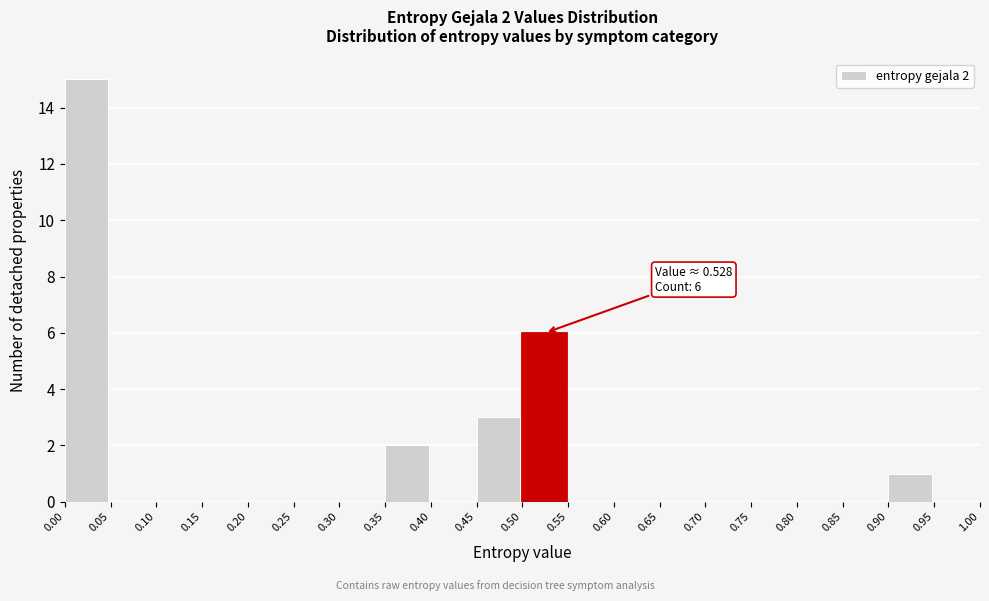

Over which range of the x-axis is the bar tallest?

0.00 to 0.05